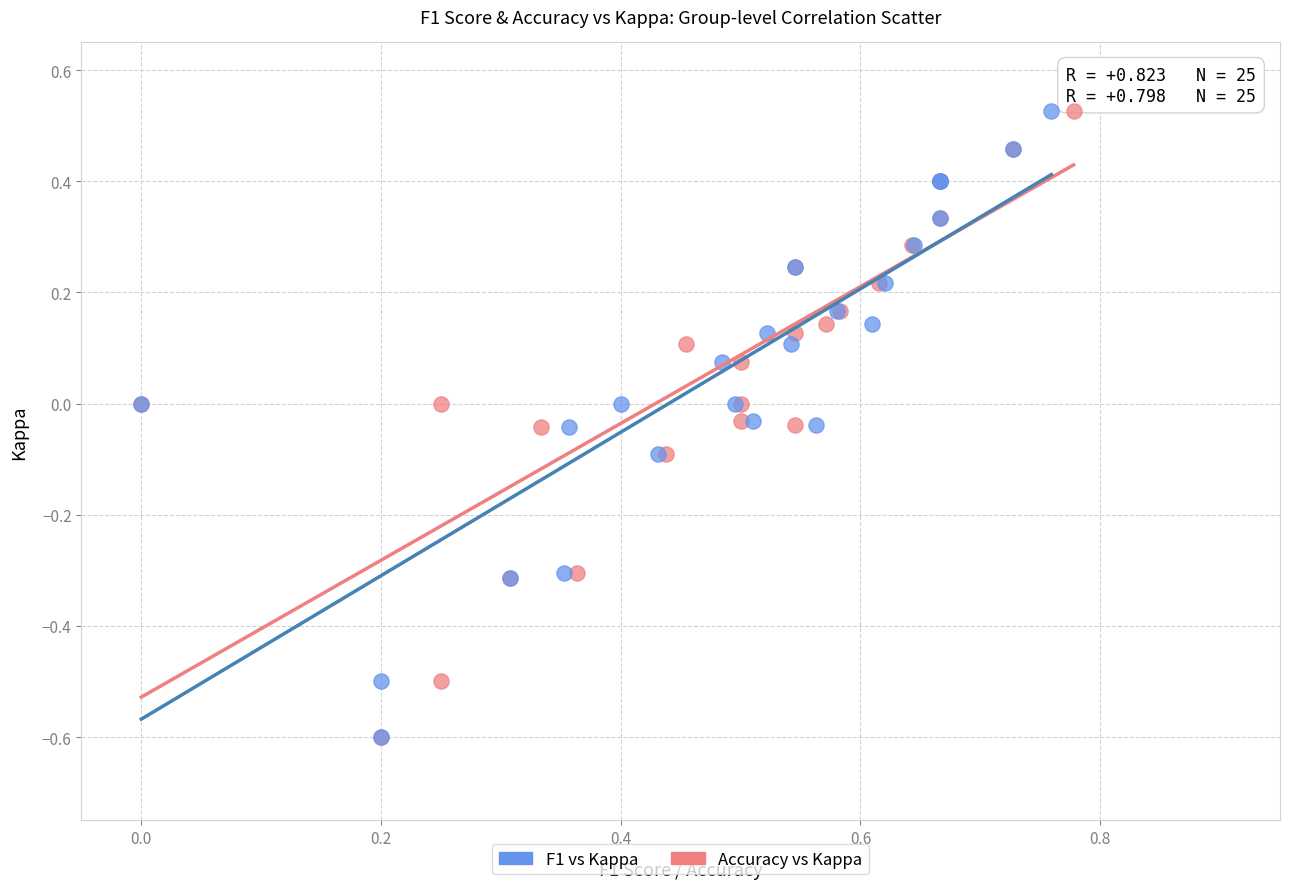

What are all the series names shown in the legend?

F1 vs Kappa, Accuracy vs Kappa